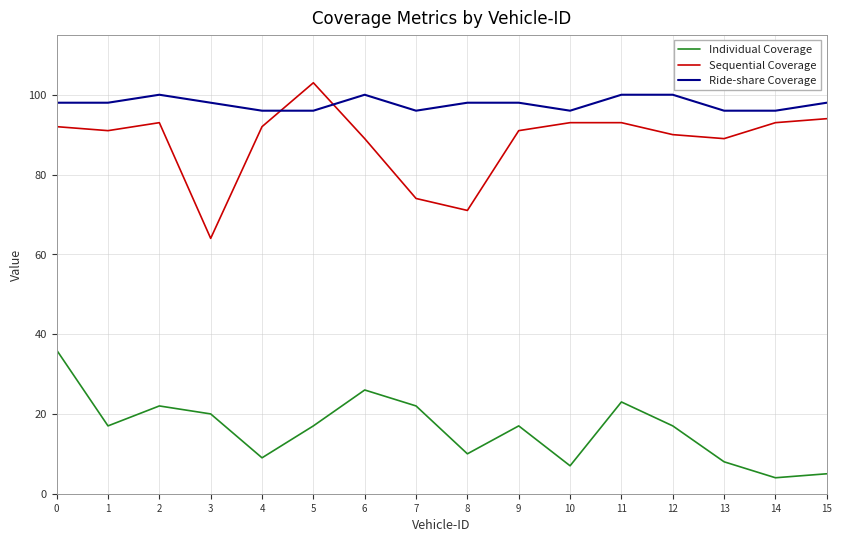

What is the approximate value of Sequential Coverage at 9, to the nearest 5?

90